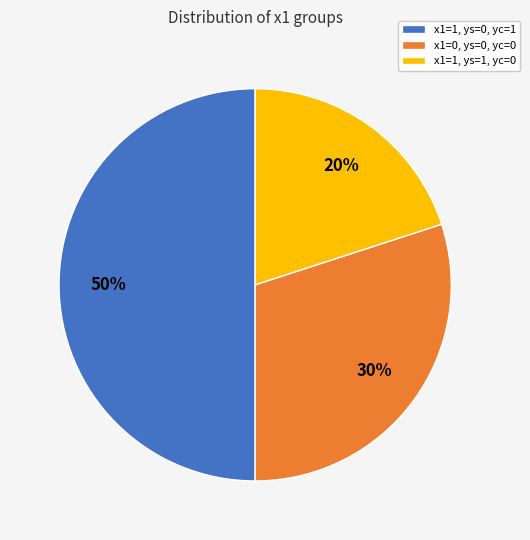

Does x1=1, ys=1, yc=0 represent more than half of the total?

No